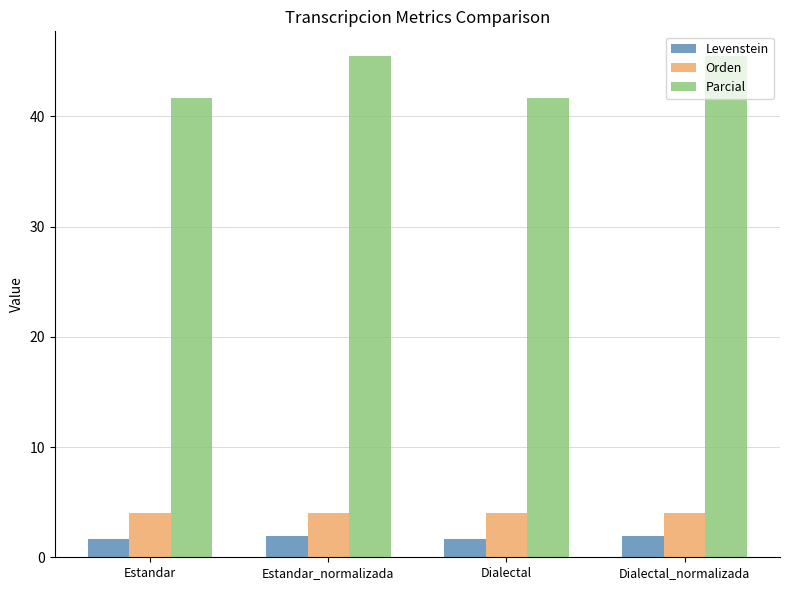

What is the value of the Levenstein bar at the 2nd from the left?

1.9